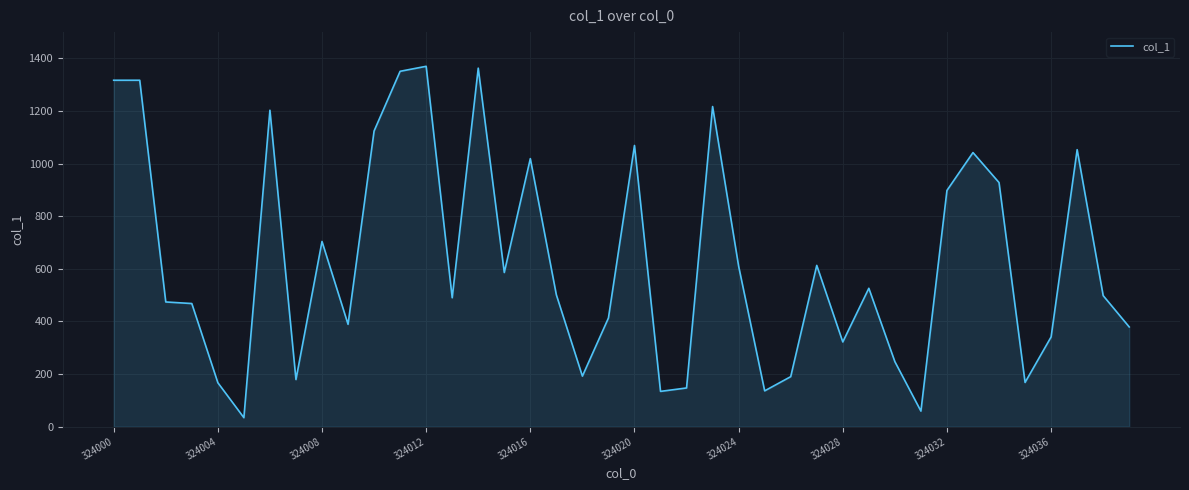

What is the greatest value displayed?

1370